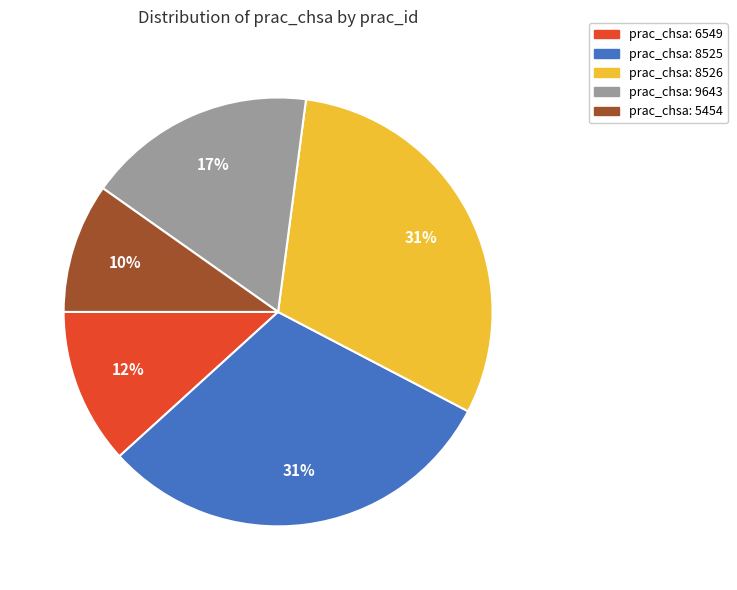

The prac_chsa: 8525 slice represents 16% of the pie. True or false?

False